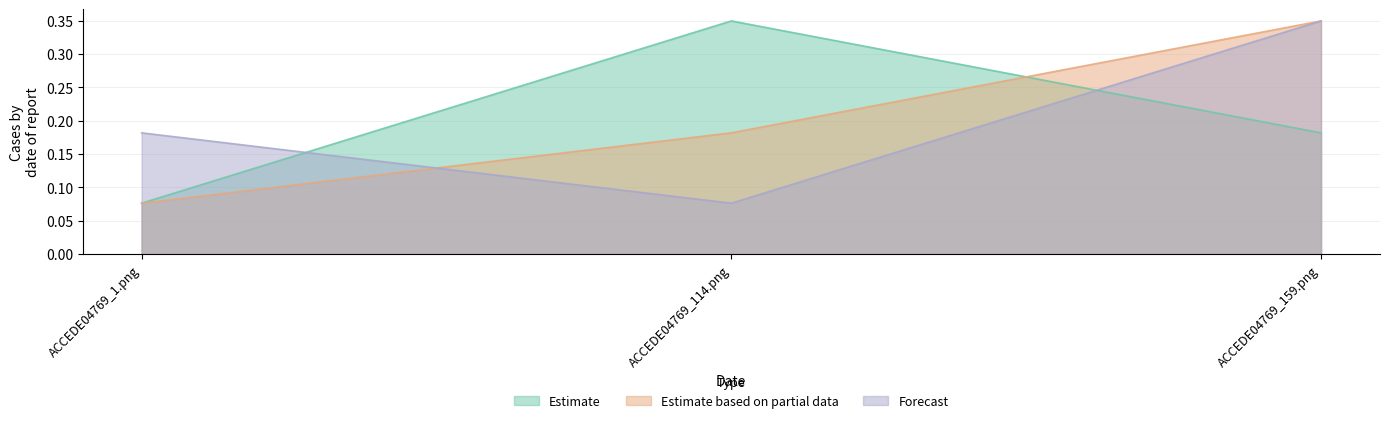

What is the value of the Forecast point at the 1st from the left?

0.2